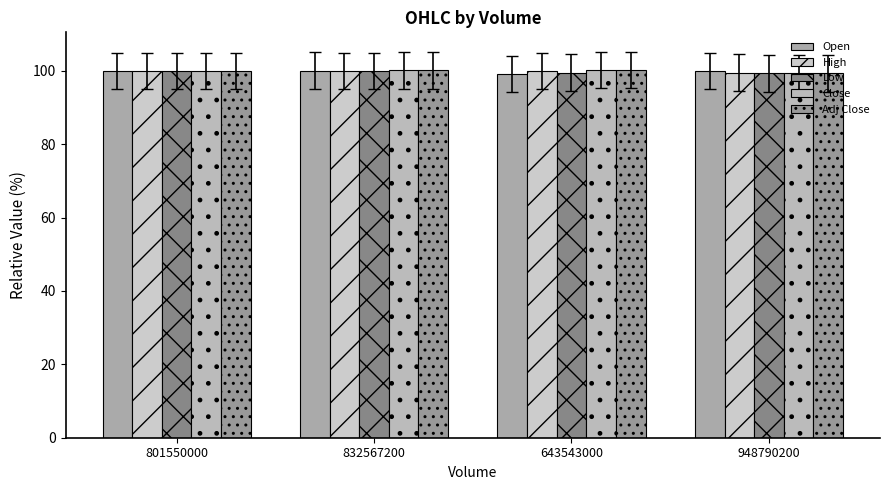

How many categories are shown in the chart?

4